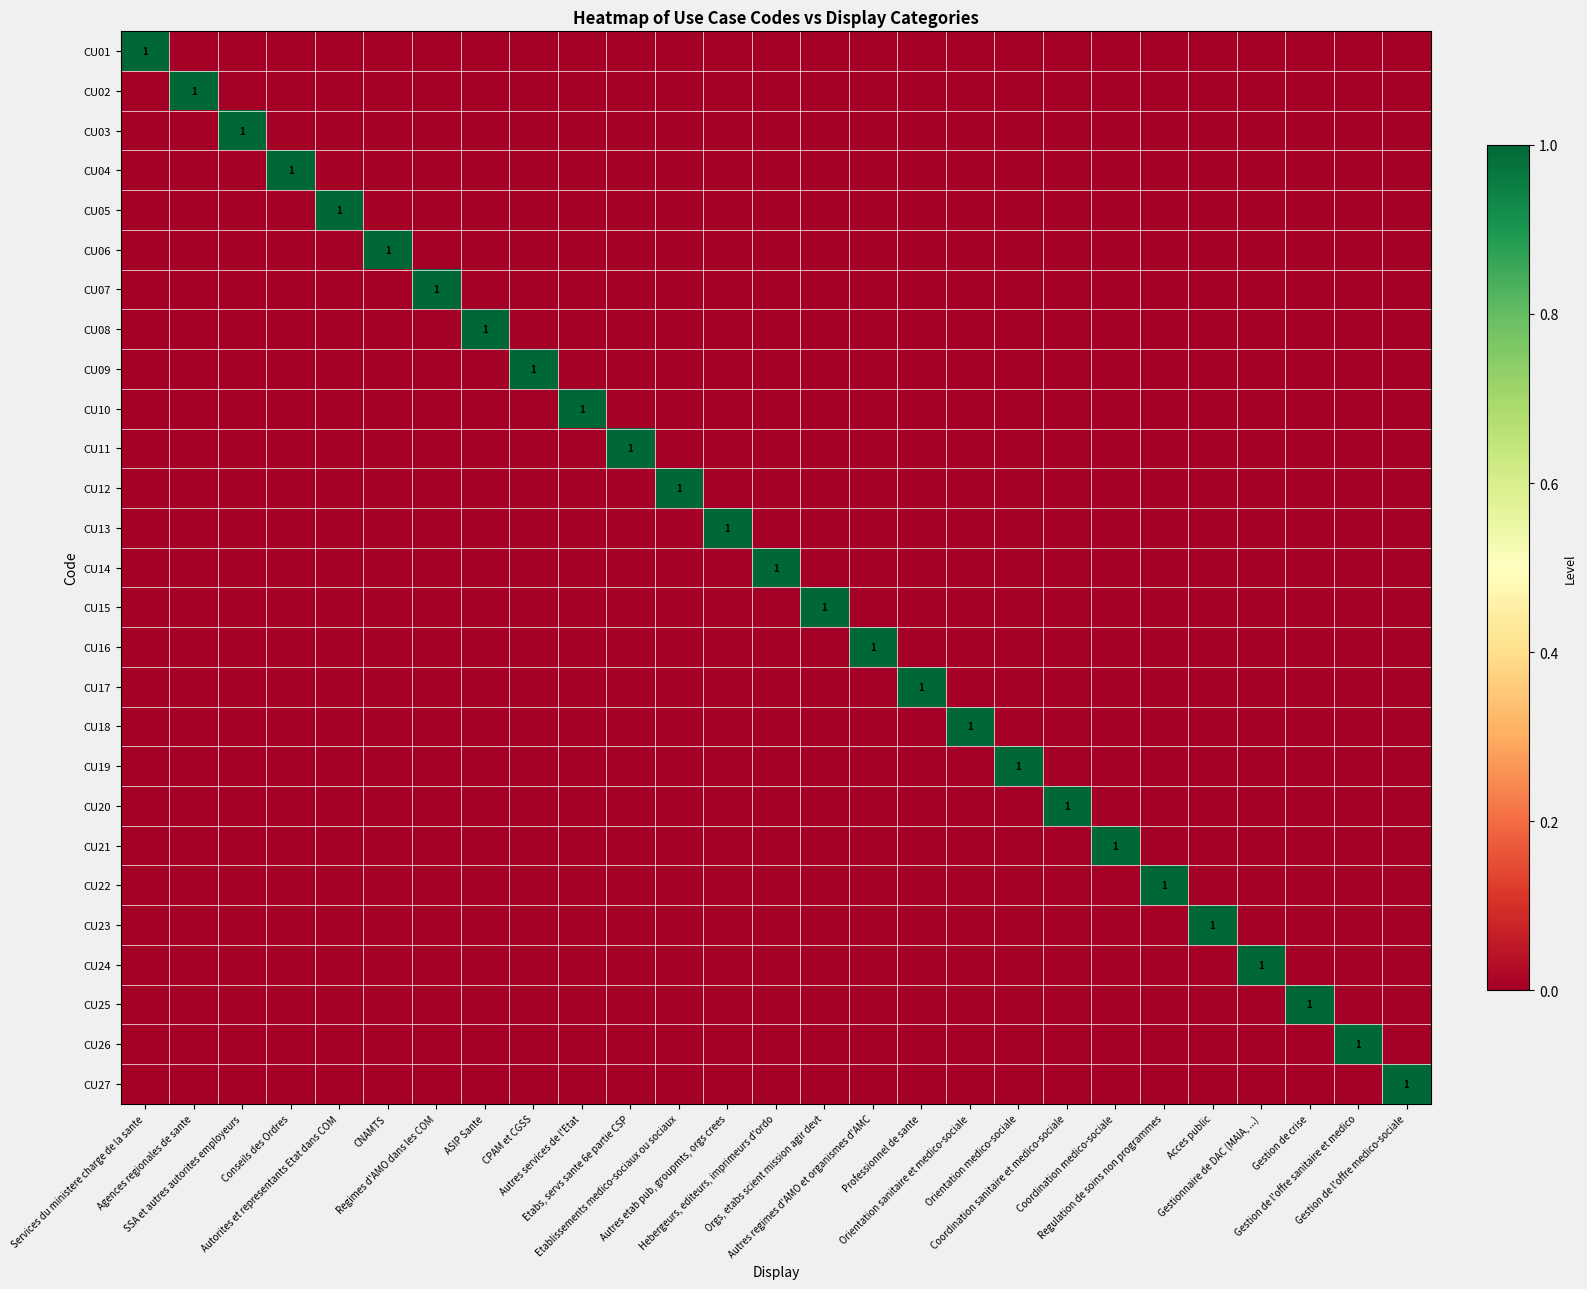

What is the spread (max minus min) of values at Gestion de l'offre sanitaire et medico?

1